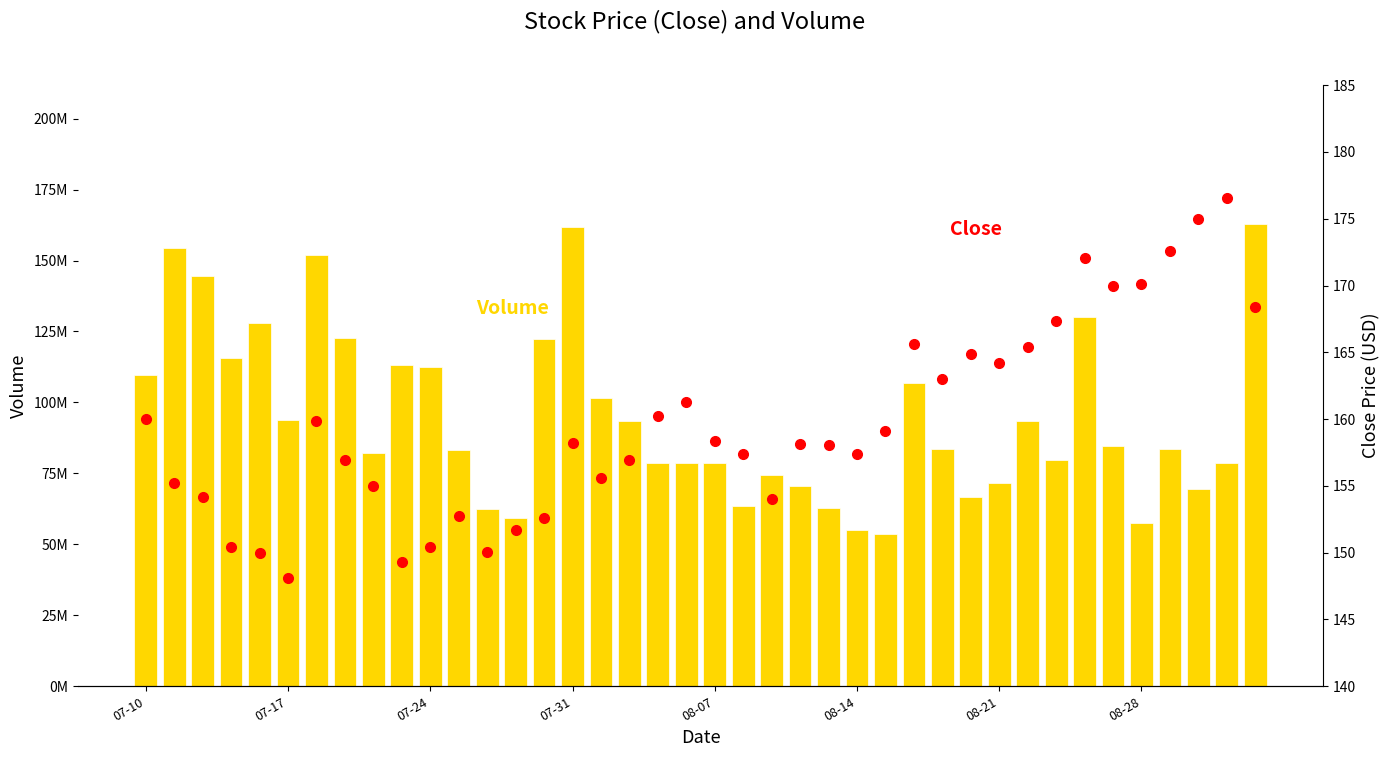

At which category is the sum across all series the highest?

39